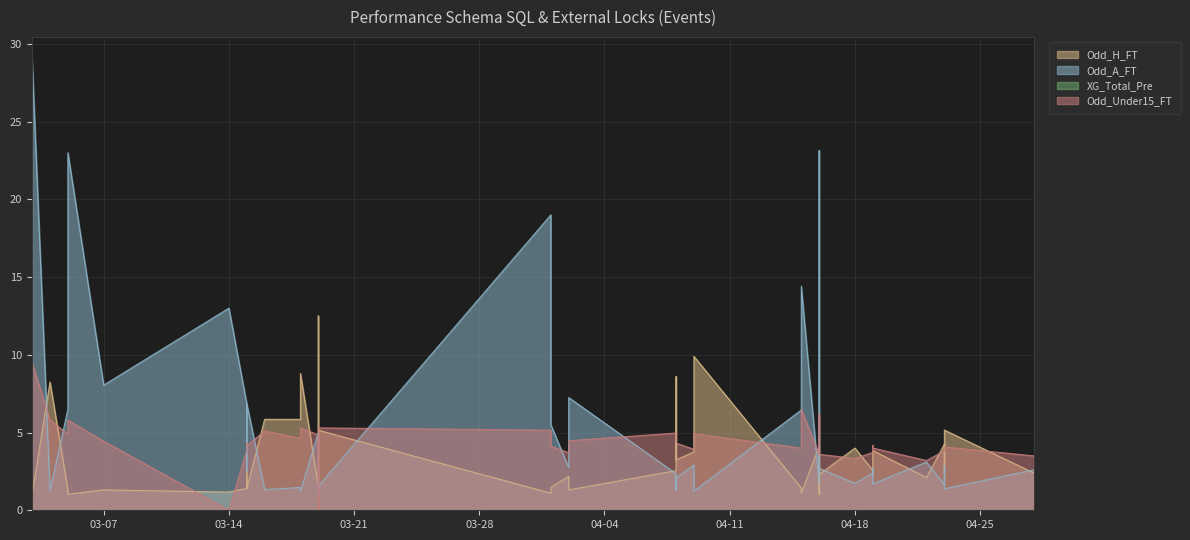

How many values in the Odd_H_FT series are below 2?

15